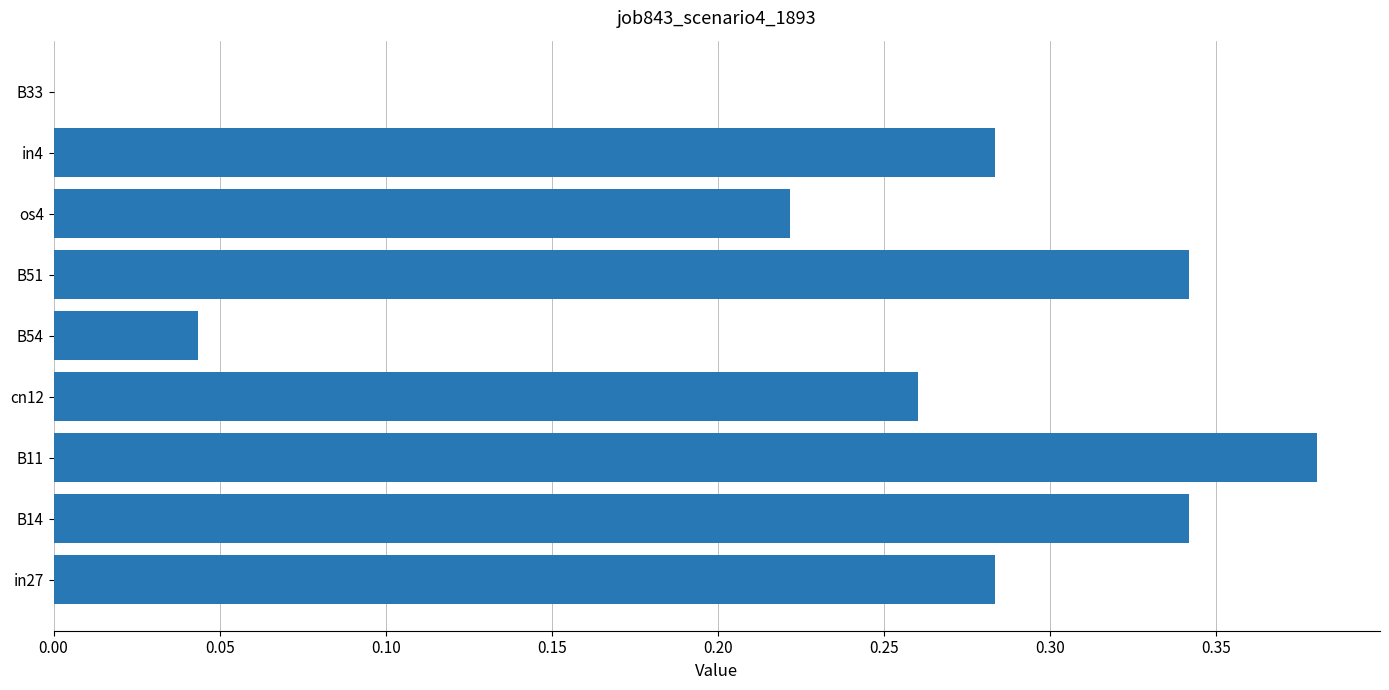

Which category has the highest value across all series?

B11